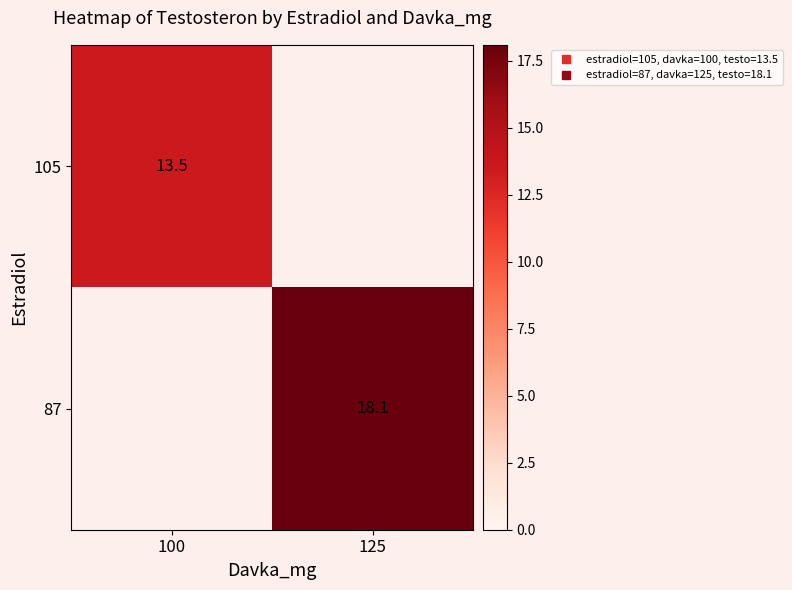

Which category has the lowest value in the 105 series?

100